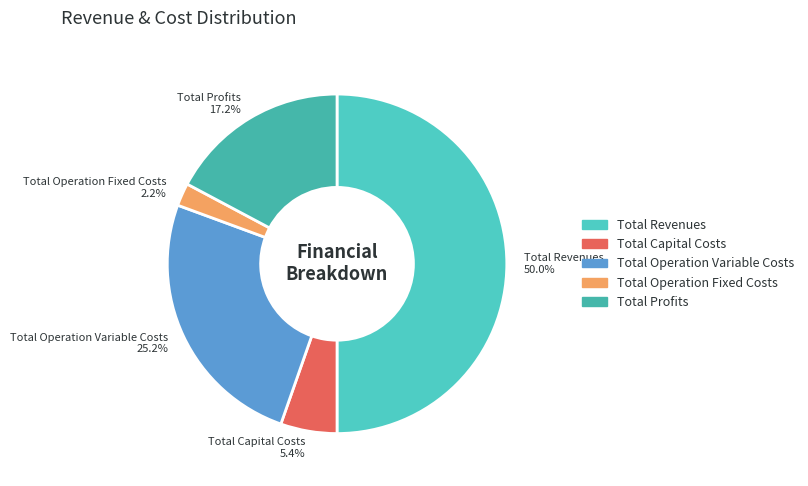

What is the total percentage of Total Operation Variable Costs and Total Revenues?

75.2%